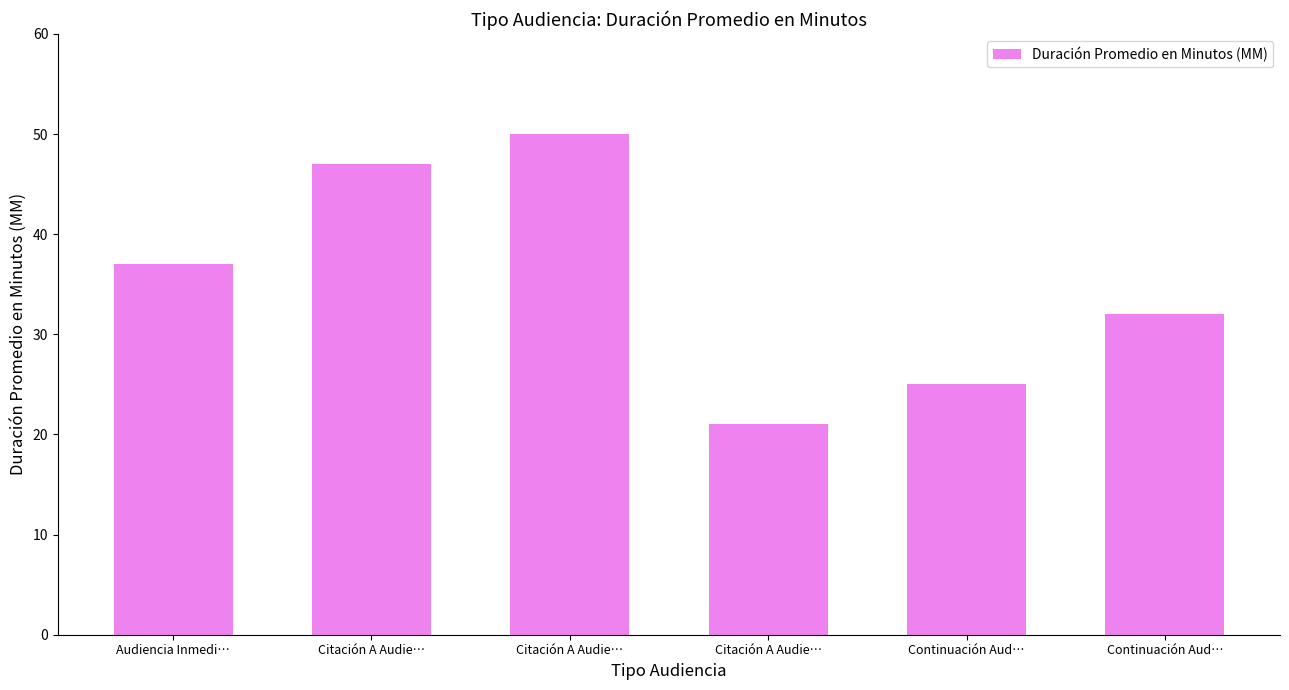

Count the values in the range 25 to 47.

4